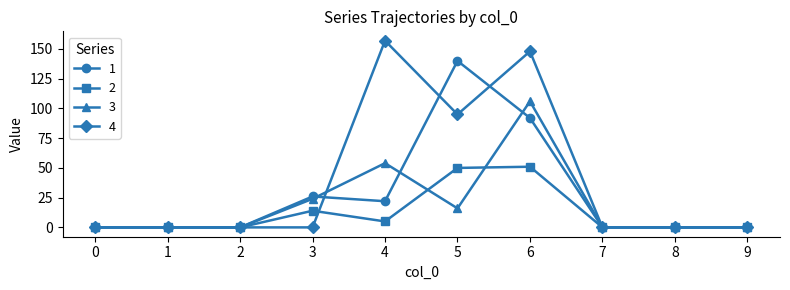

Count the 4 values in the range 0 to 95.

8